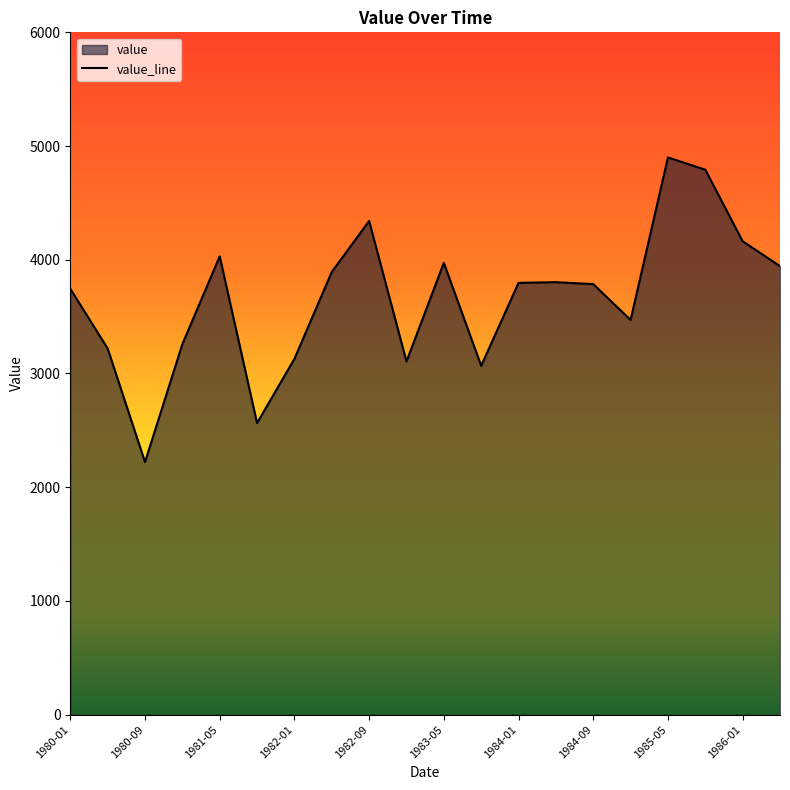

Is it true that the value at 1986-01 is 1539?

False